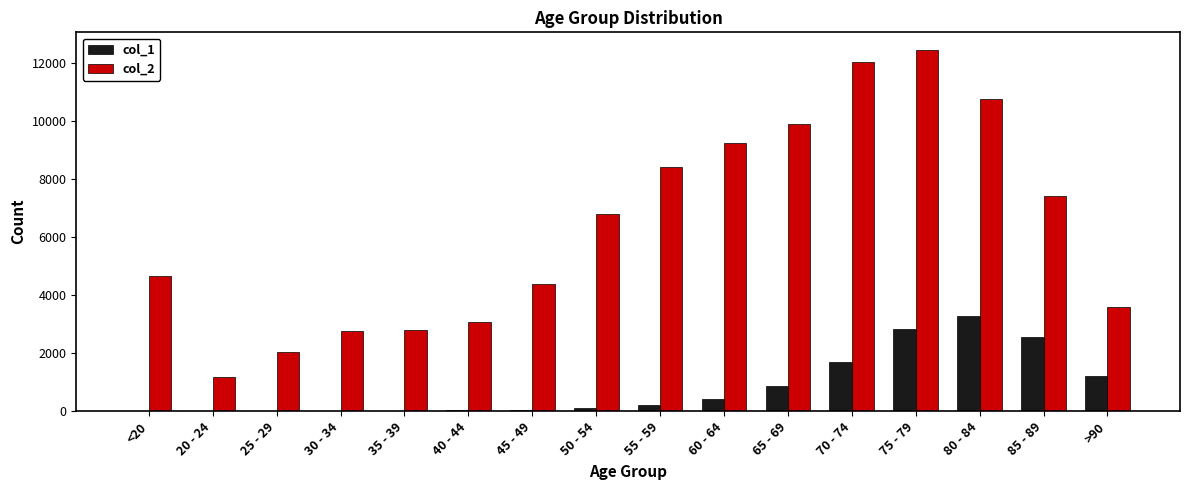

Count the number of categories in the chart.

16